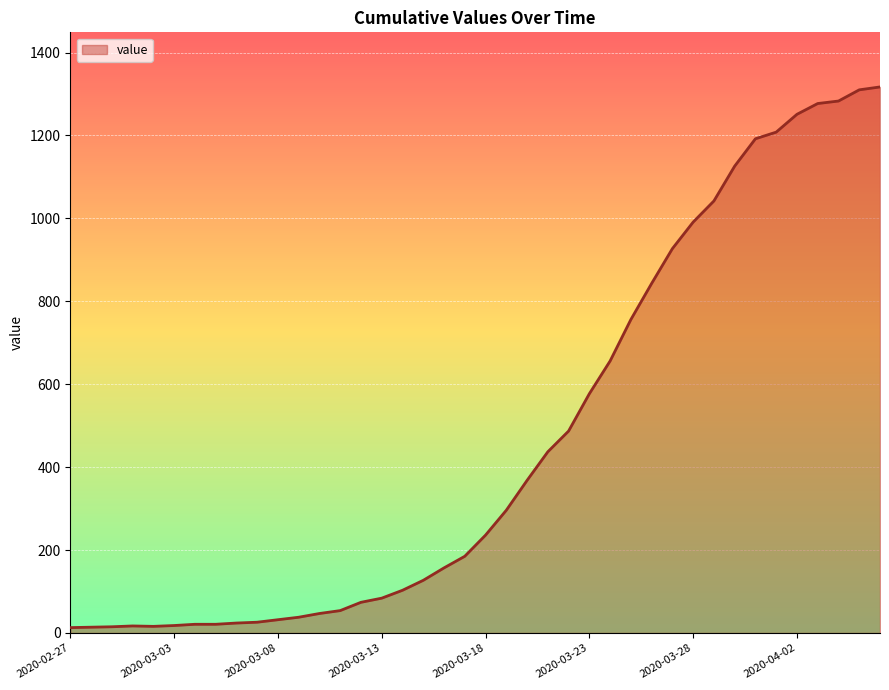

What is the greatest value displayed?

1317